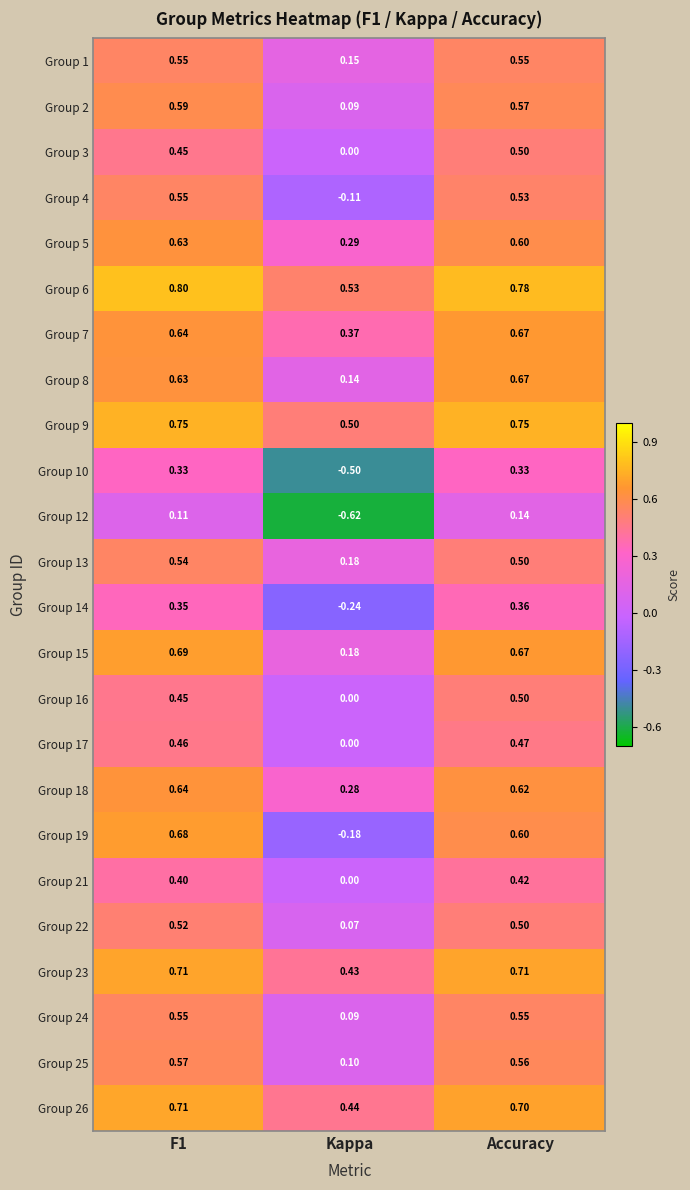

Where is Group 19 nearest to the value 0?

Kappa